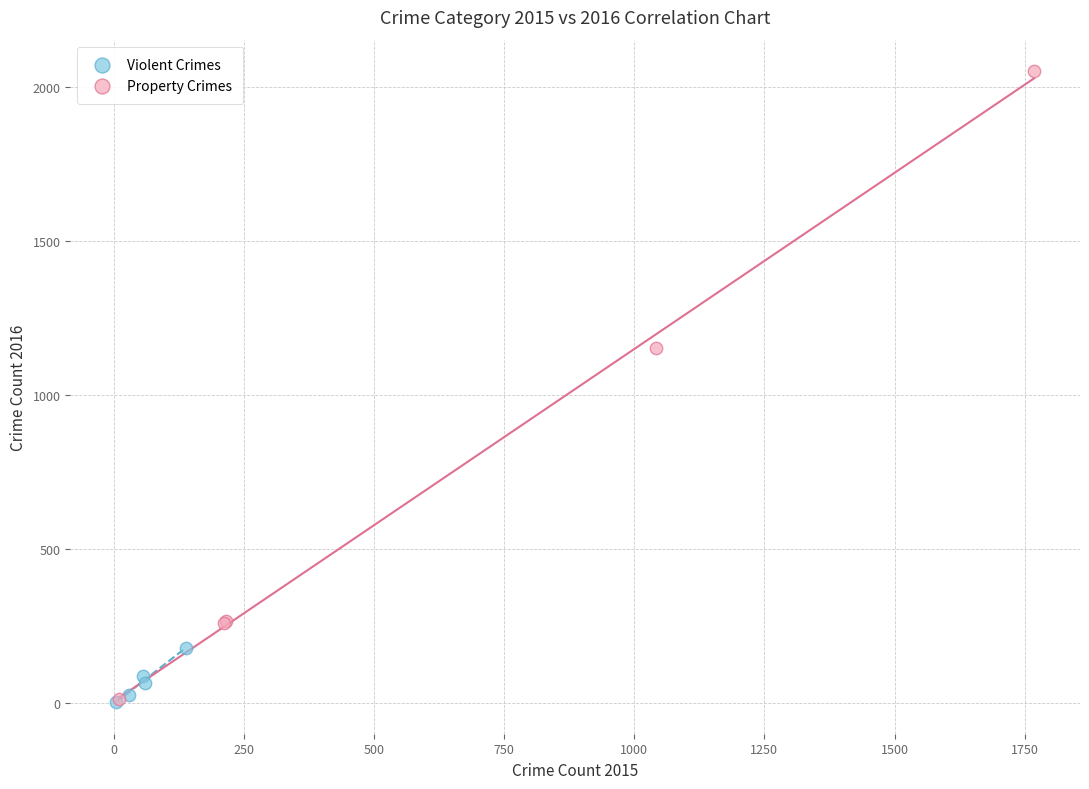

Which series contains the highest Y value?

Property Crimes